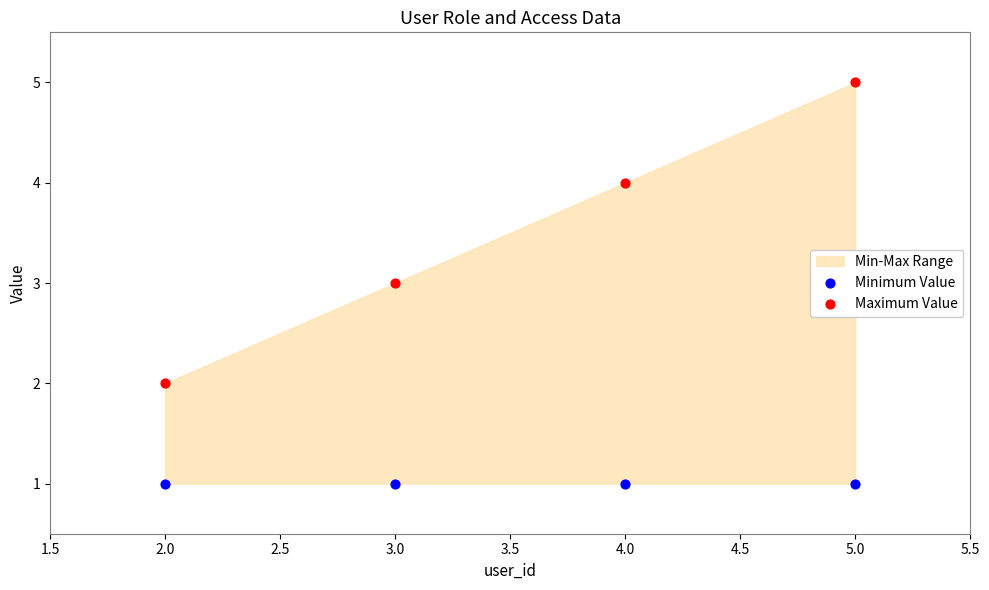

Across all data points, what is the average X value?

4